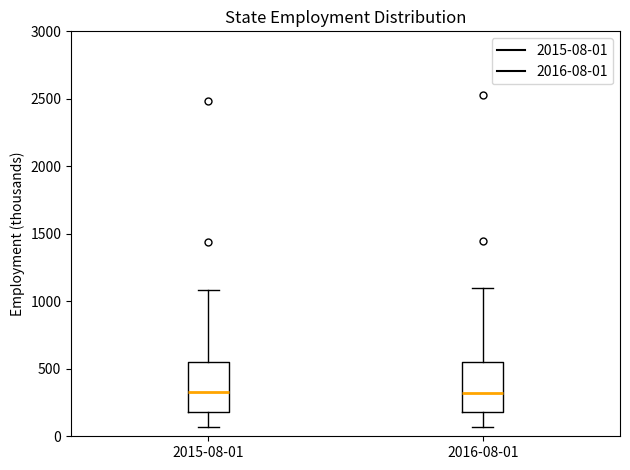

Reading left to right, read every box against the y-axis: the position of its median line, the range the box covers, and the ends of its whiskers. The values are not printed on the chart, so give them approximately, as read against the axis.

2015-08-01: median 350, box 200 to 550, whiskers 50 to 1100
2016-08-01: median 300, box 200 to 550, whiskers 50 to 1100